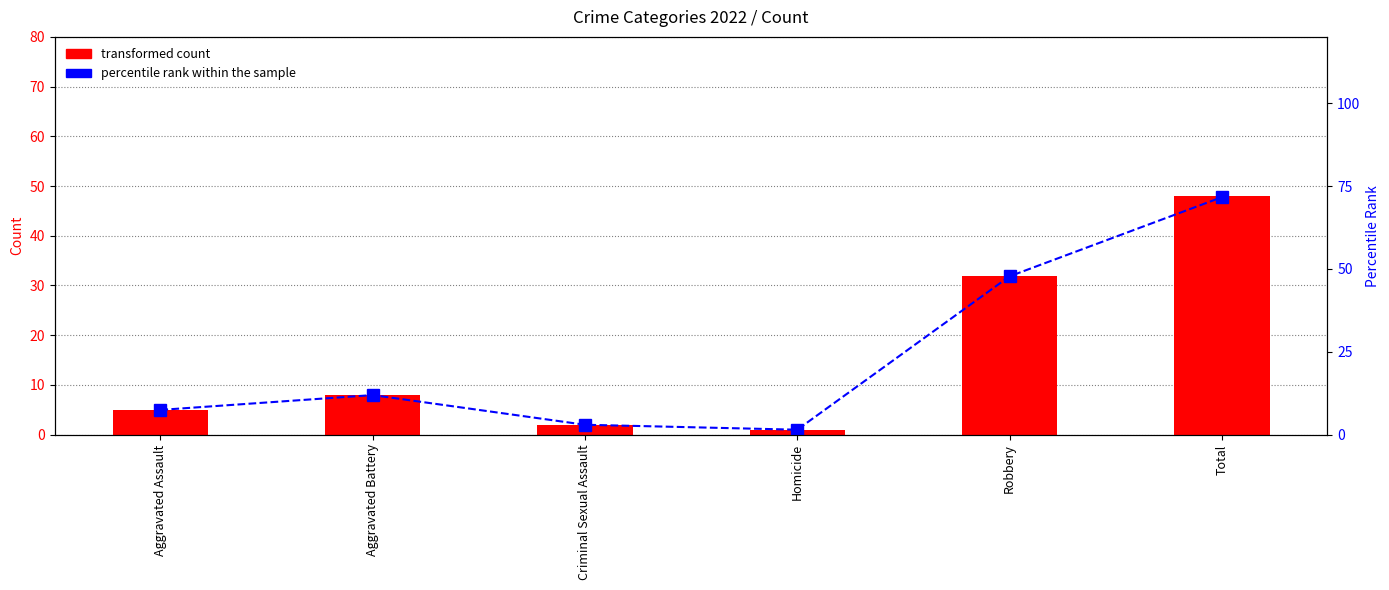

Reading right to left, transcribe all the data shown in this chart.

71.6	47.8	1.5	3.0	11.9	7.5